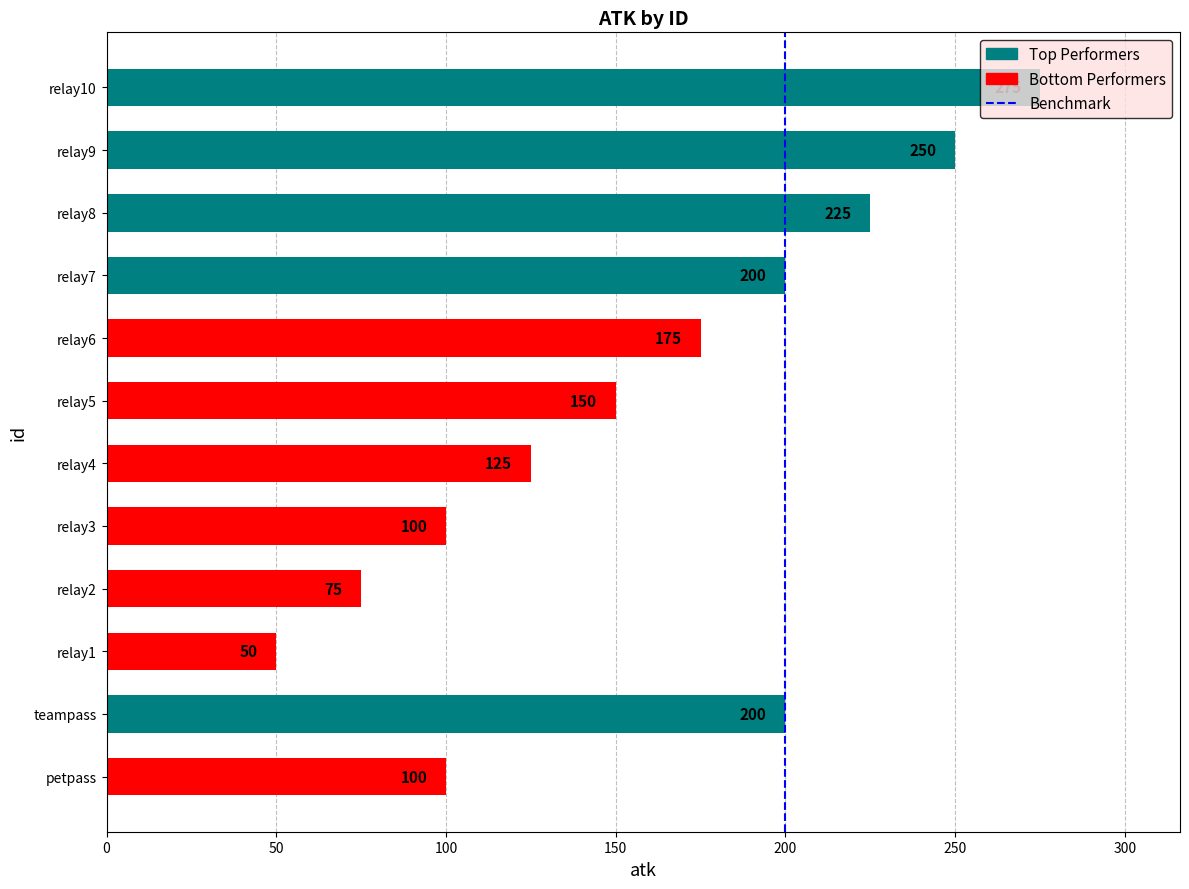

Are the bars horizontal?

Yes